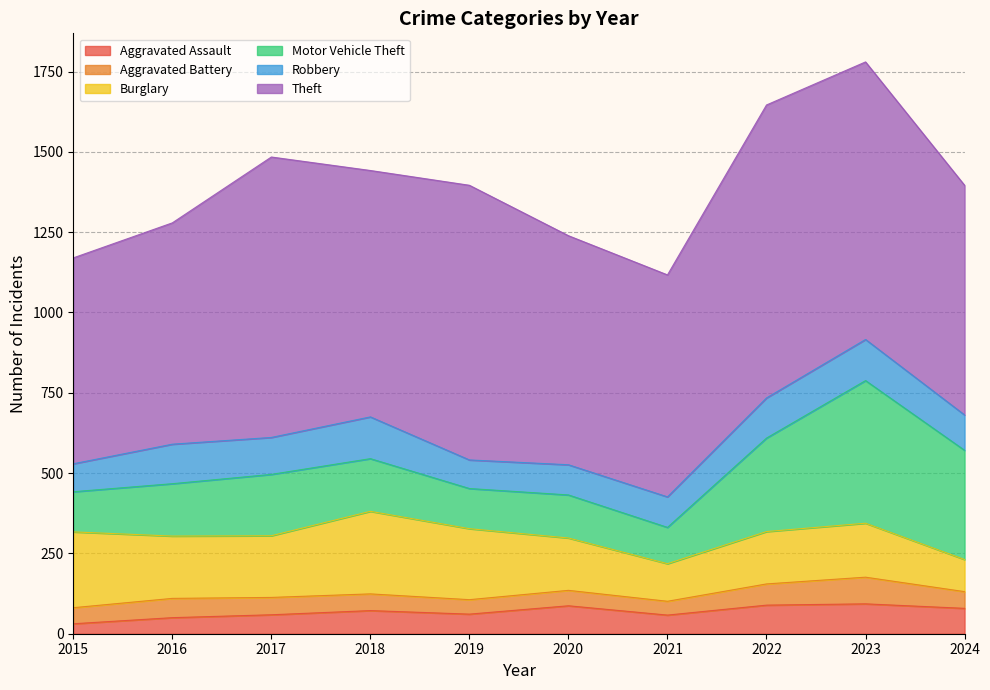

What is the sum of all Motor Vehicle Theft values?

2090